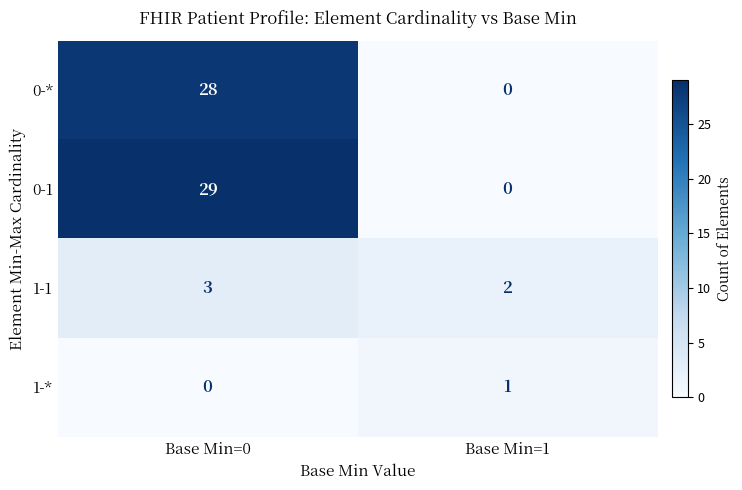

List the series in order of their peak value, highest first.

0-1, 0-*, 1-1, 1-*